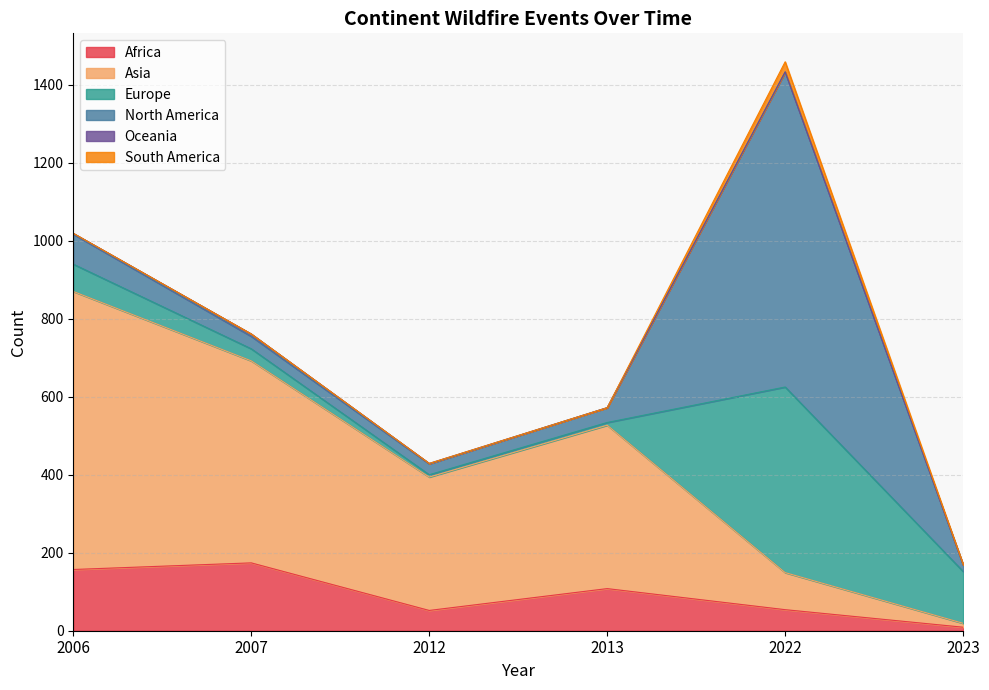

What is the sum of the Europe values at 2023 and 2022?

609